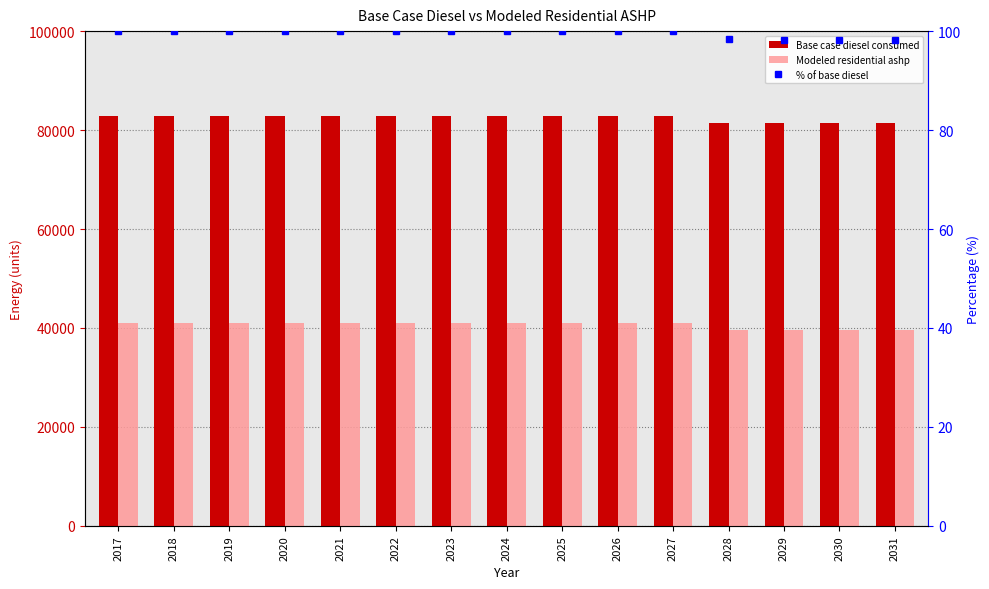

True or false: % of base diesel has a value of 100.0 at 2024.

True